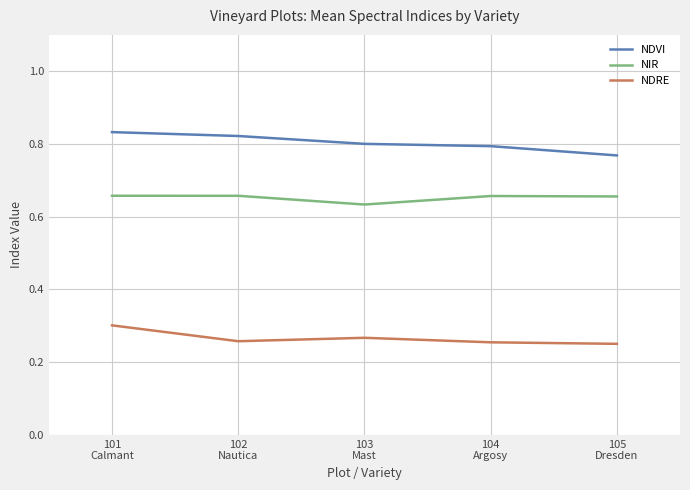

Where is the first local minimum for NDRE?

102
Nautica